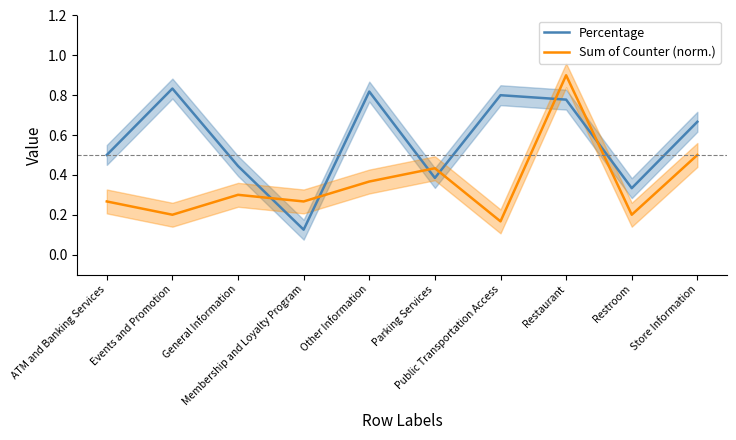

What position from the right is Parking Services?

5